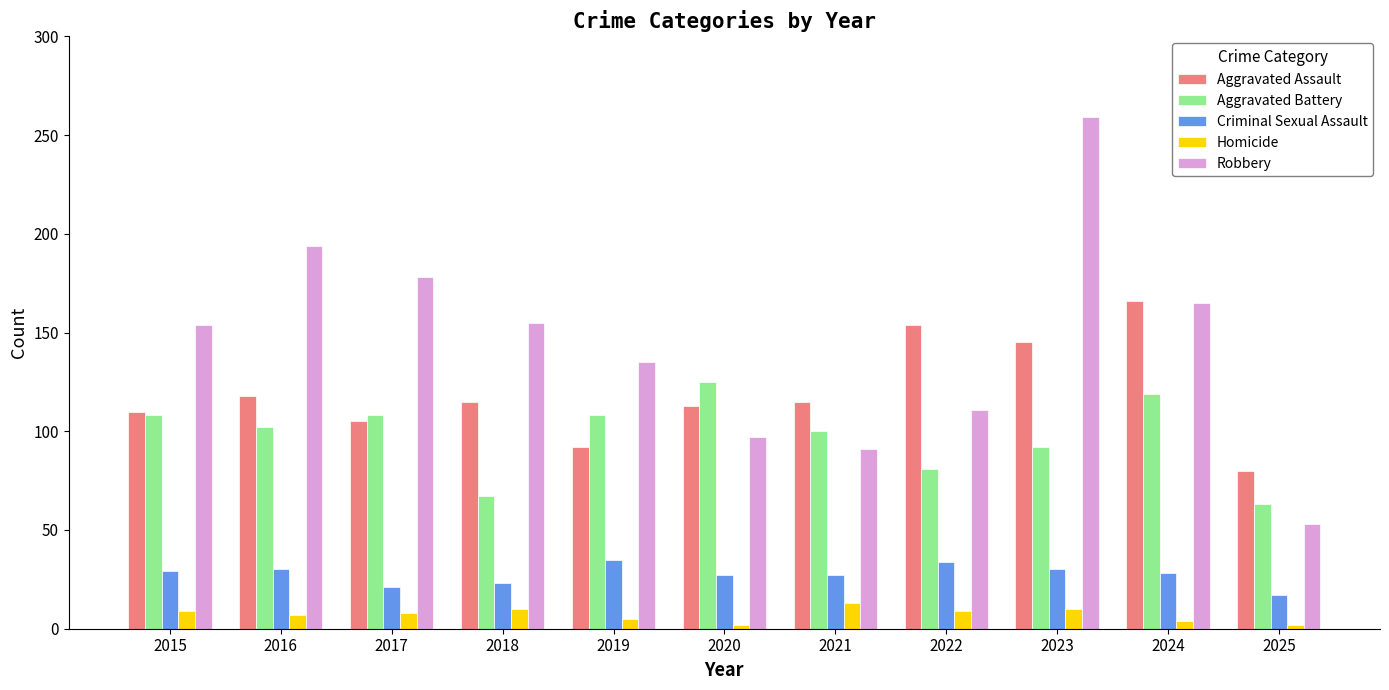

What is the sum of the Aggravated Battery values at 2021 and 2025?

163